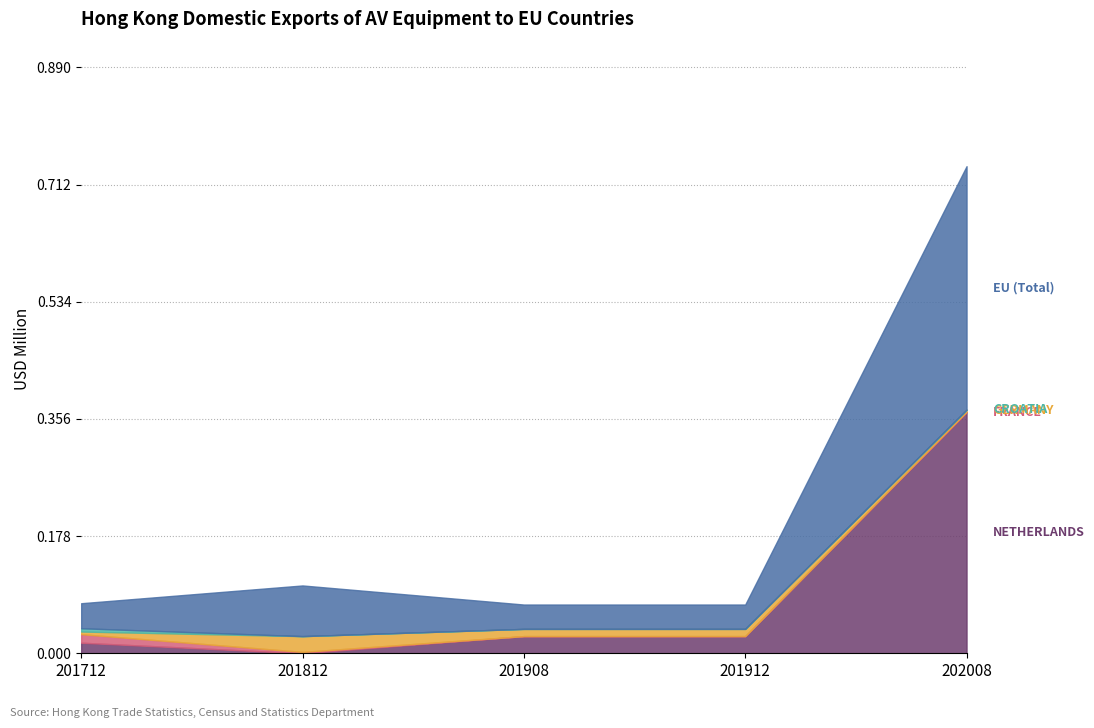

Reading left to right, extract all data points from this chart.

NETHERLANDS: 0.0	0.0	0.0	0.0	0.4
FRANCE: 0.0	0.0	0.0	0.0	0.0
GERMANY: 0.0	0.0	0.0	0.0	0.0
CROATIA: 0.0	0.0	0.0	0.0	0.0
EU (Total): 0.0	0.1	0.0	0.0	0.4